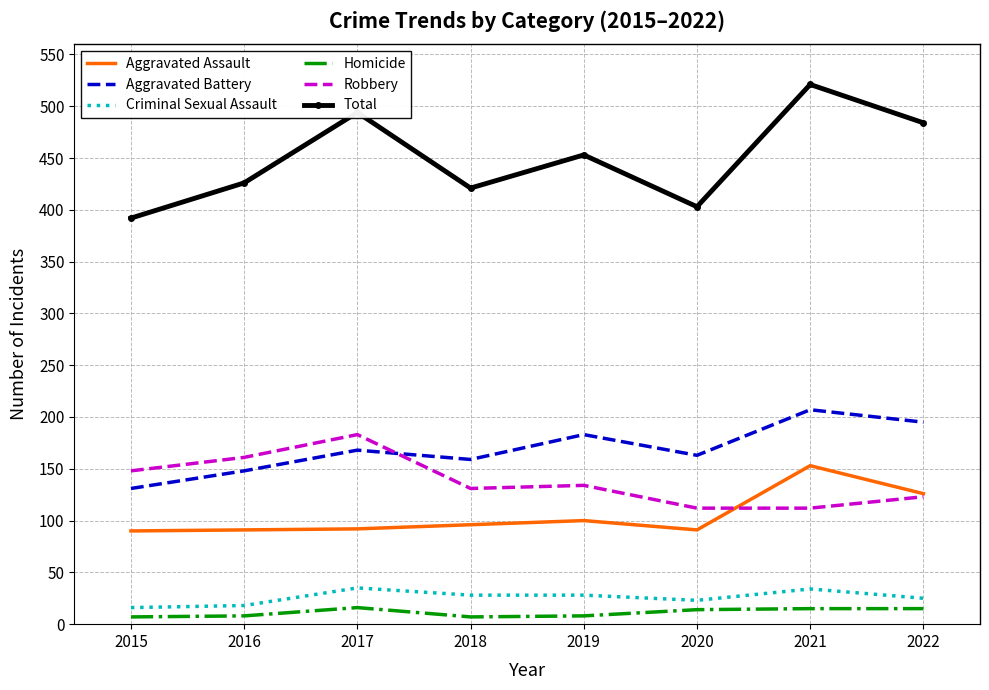

At which category is the sum across all series the highest?

2021